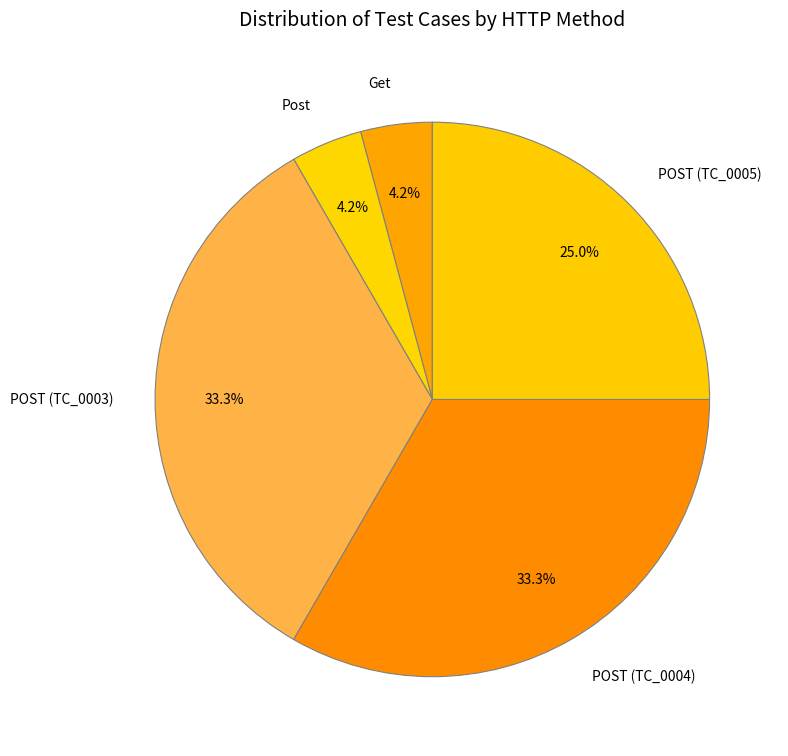

Do POST (TC_0004) and Get together represent more than half of the pie?

No